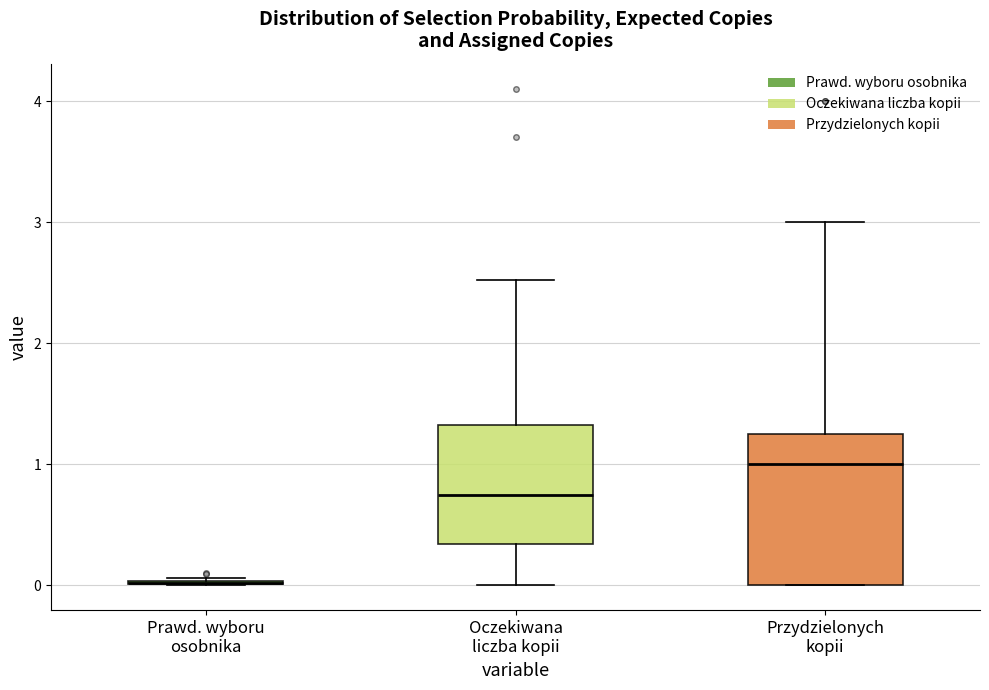

Where does the upper whisker of the box for Oczekiwana liczba kopii end on the y-axis? The values are not printed on the chart, so give them approximately, as read against the axis.

2.5